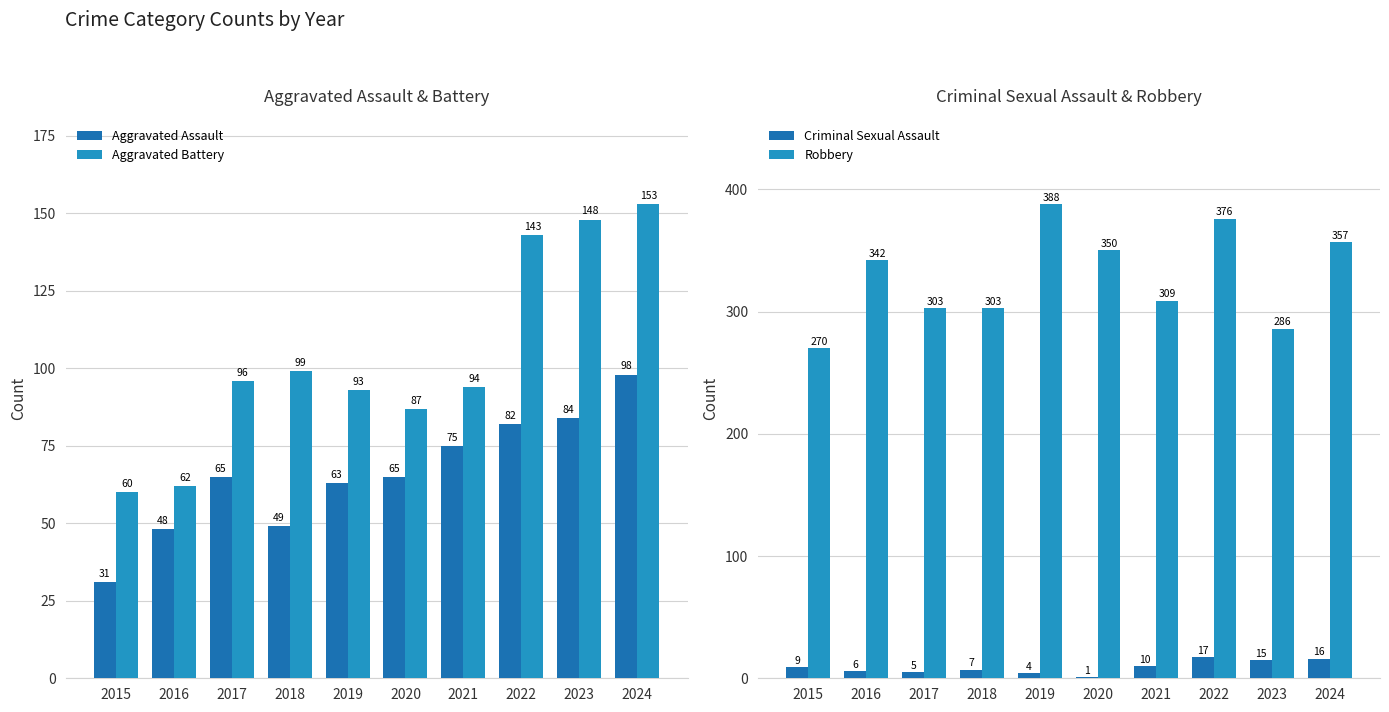

True or false: Aggravated Assault has a value of 48 at 2016.

True